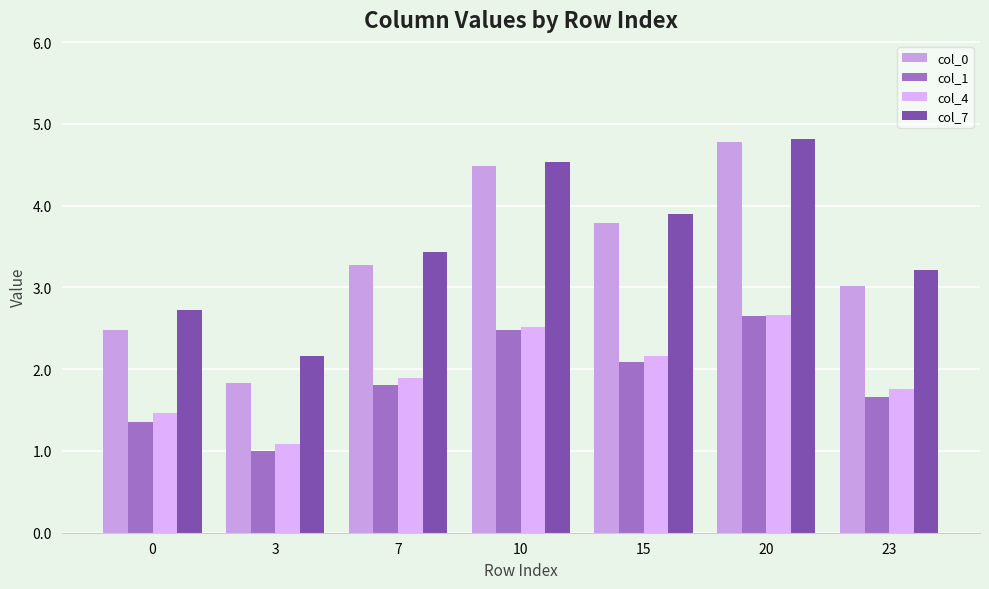

Where does the col_0 series first go above 3?

7